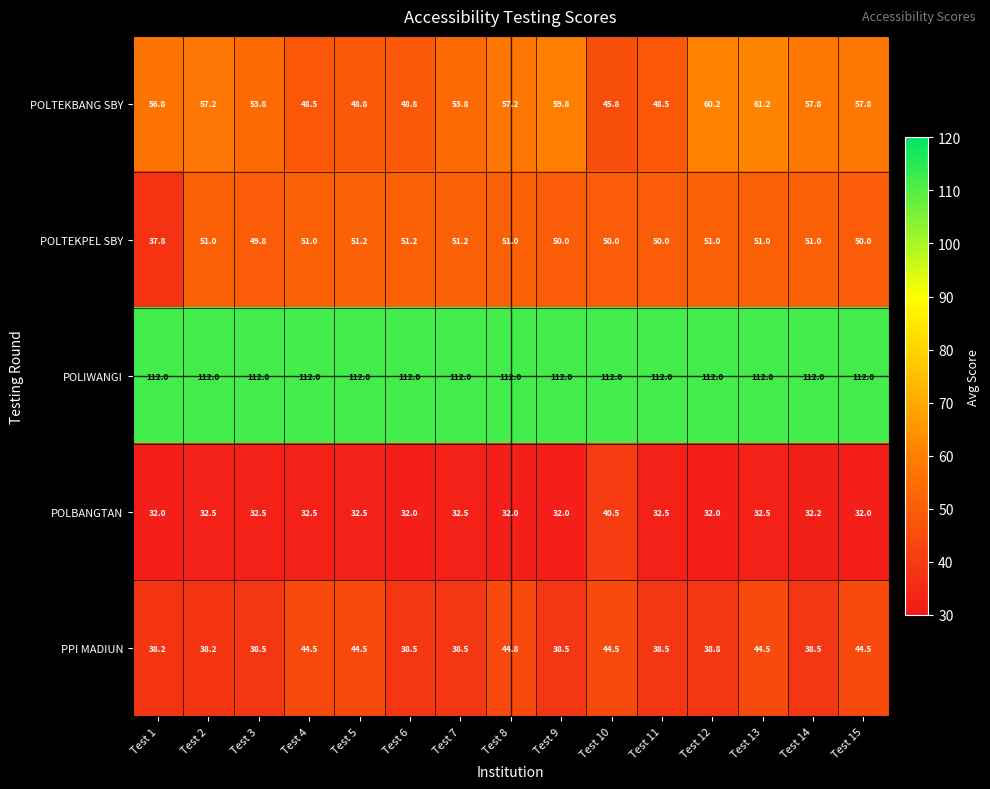

What is the spread (max minus min) of values at Test 13?

79.5